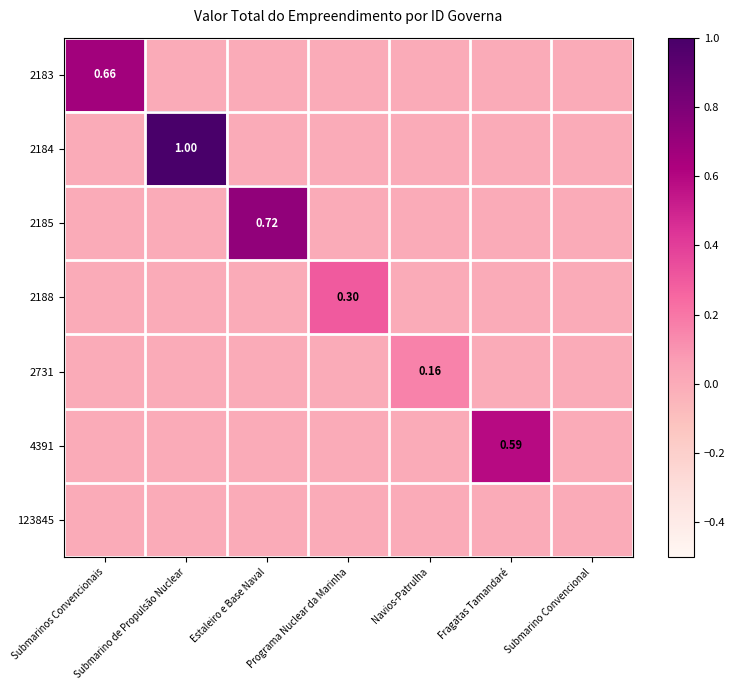

Is the value of 2184 at Submarino Convencional greater than the value of 2188 at Submarino Convencional?

No